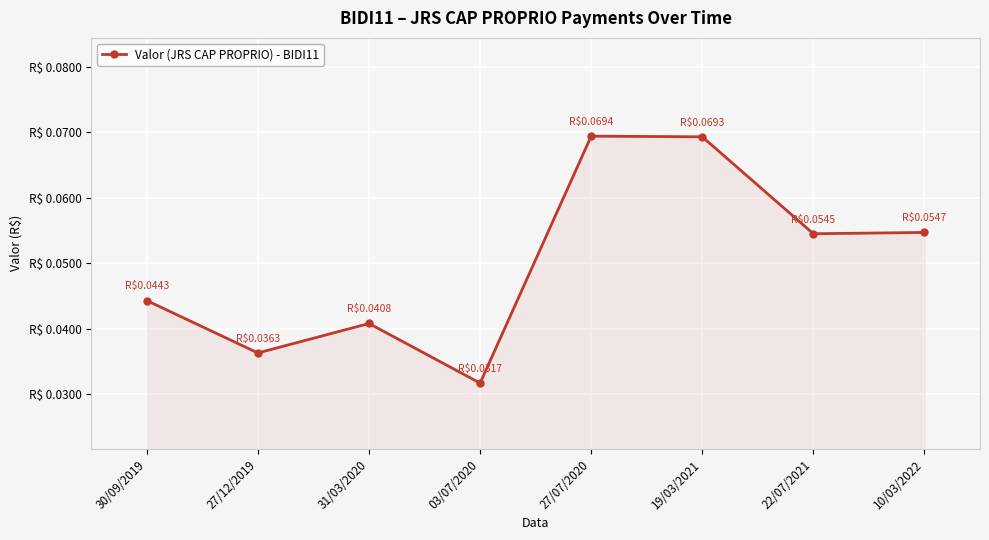

True or false: there are more than 2 points higher than both neighbors.

False